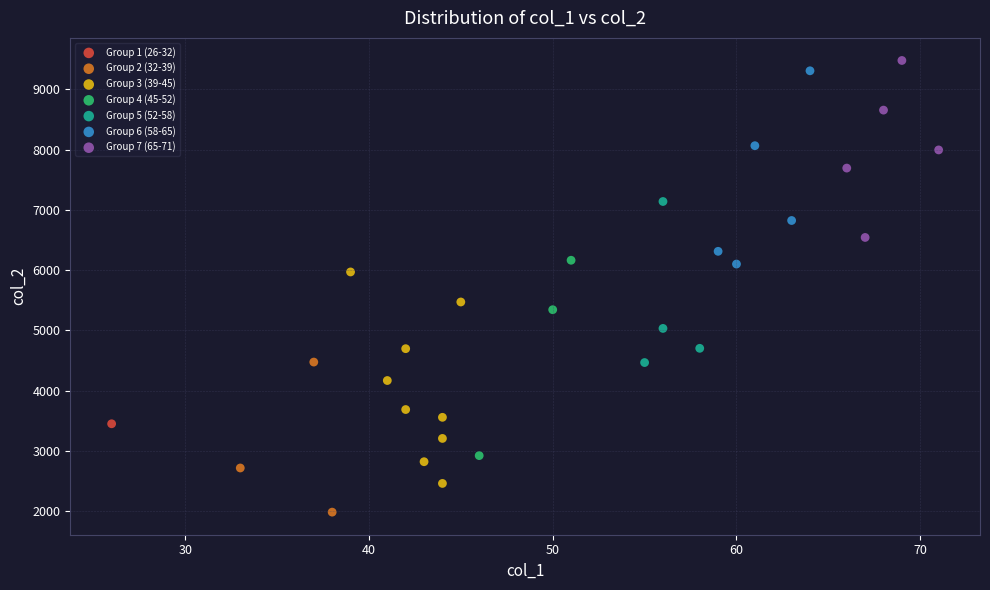

Which series contains the lowest Y value?

Group 2 (32-39)